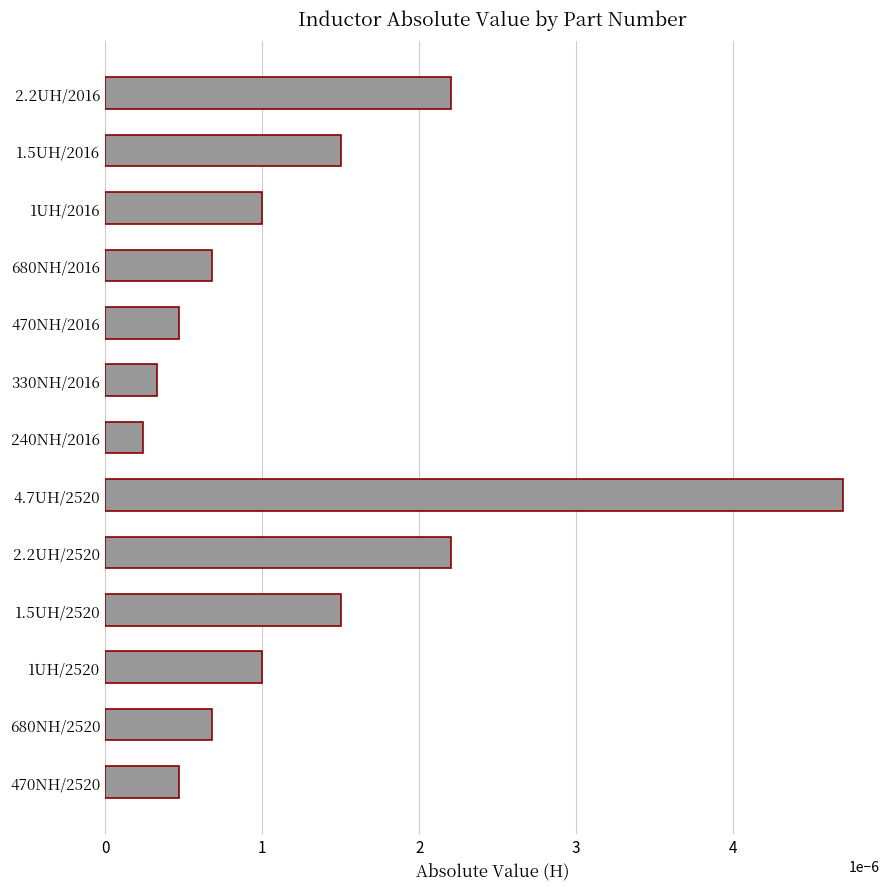

Between 470NH/2016 and 680NH/2520, which is larger?

680NH/2520